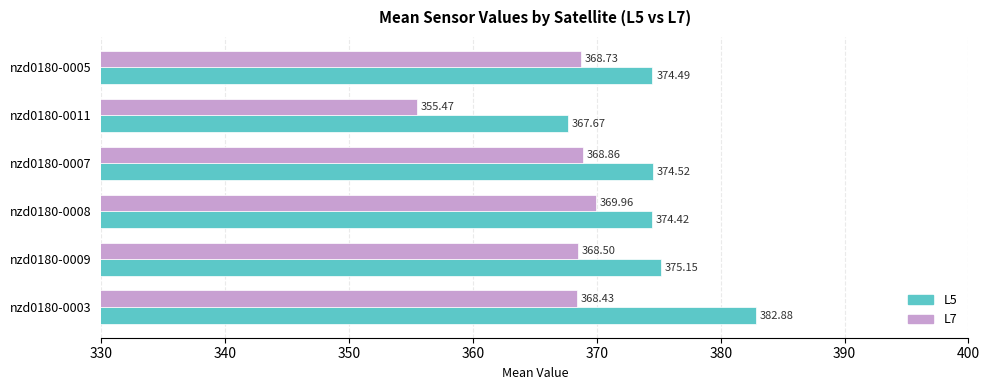

What are all the series names shown in the legend?

L5, L7